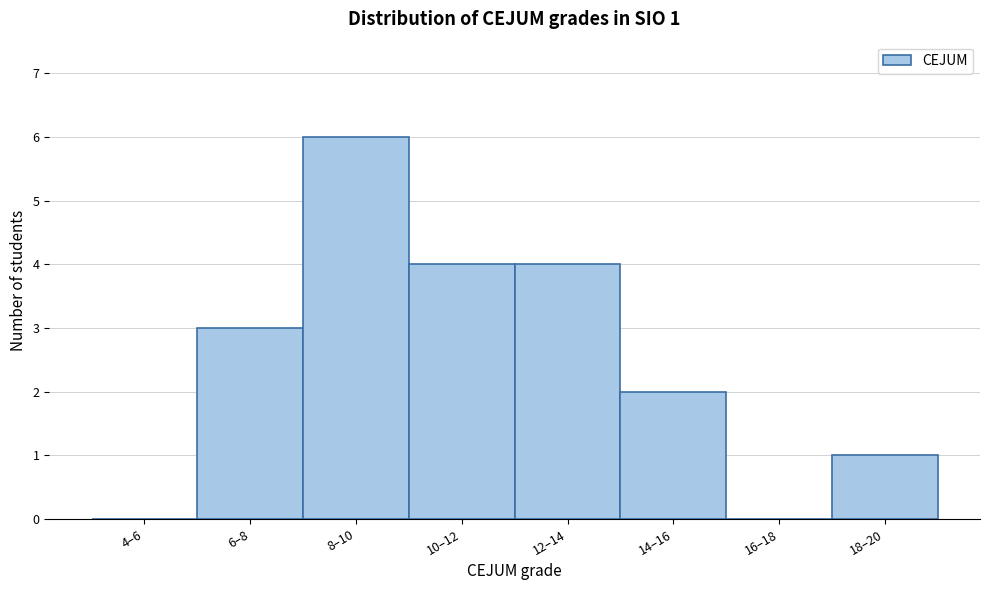

Reading right to left, extract all data points from this chart.

18–20=1	16–18=0	14–16=2	12–14=4	10–12=4	8–10=6	6–8=3	4–6=0